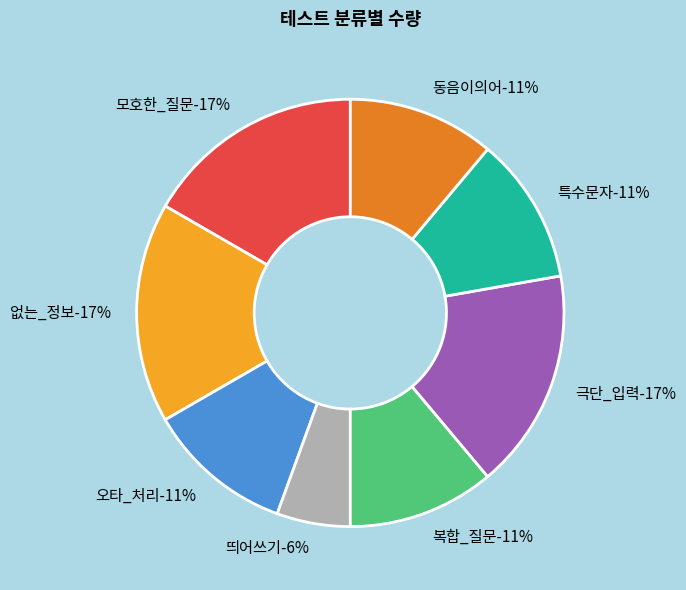

How many slices are in this pie chart?

8